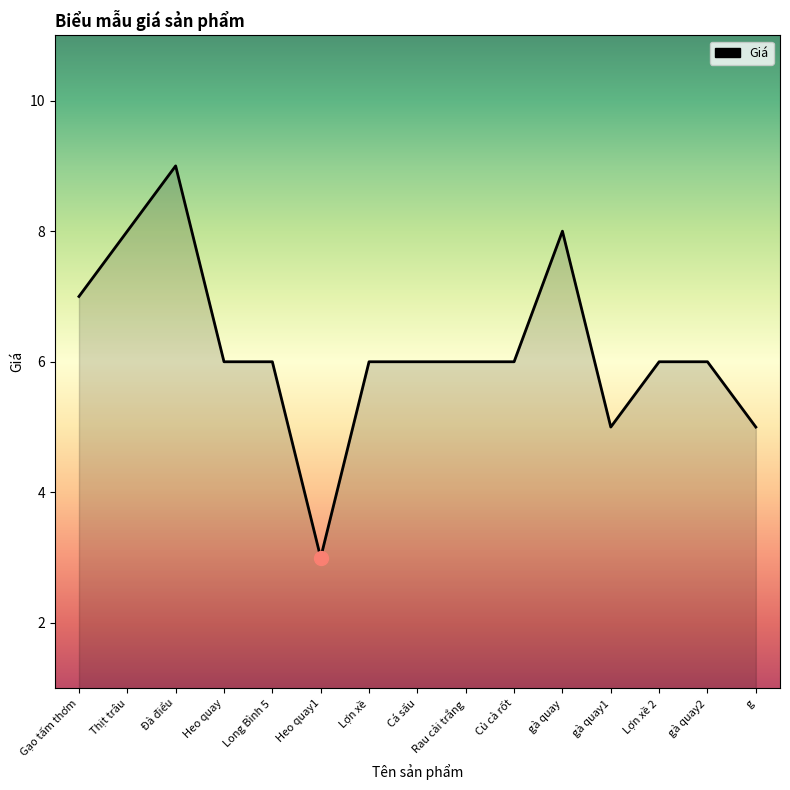

Which label corresponds to the smallest value in the chart?

Heo quay1